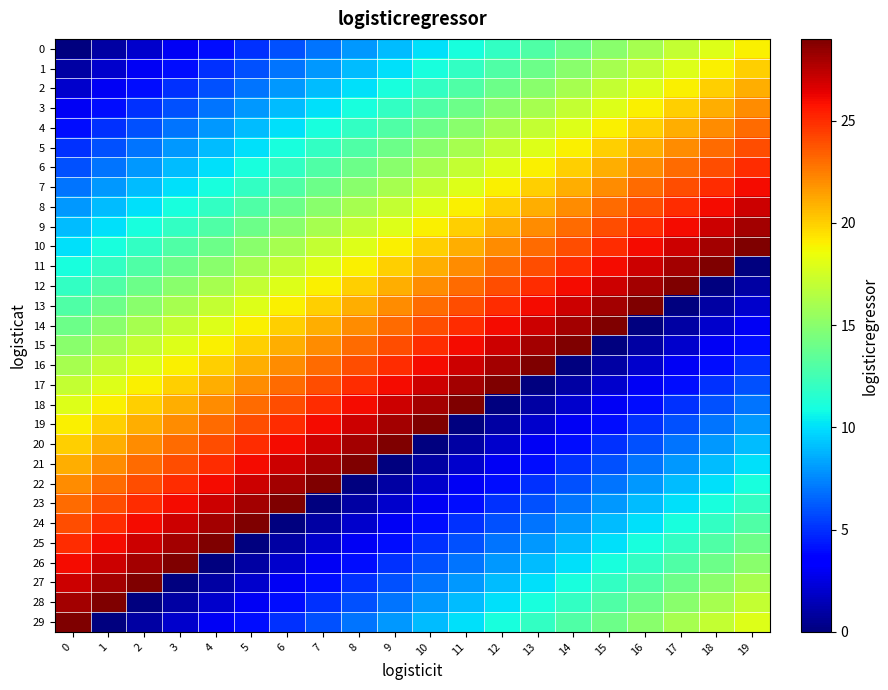

Which series has the largest total across all categories?

10